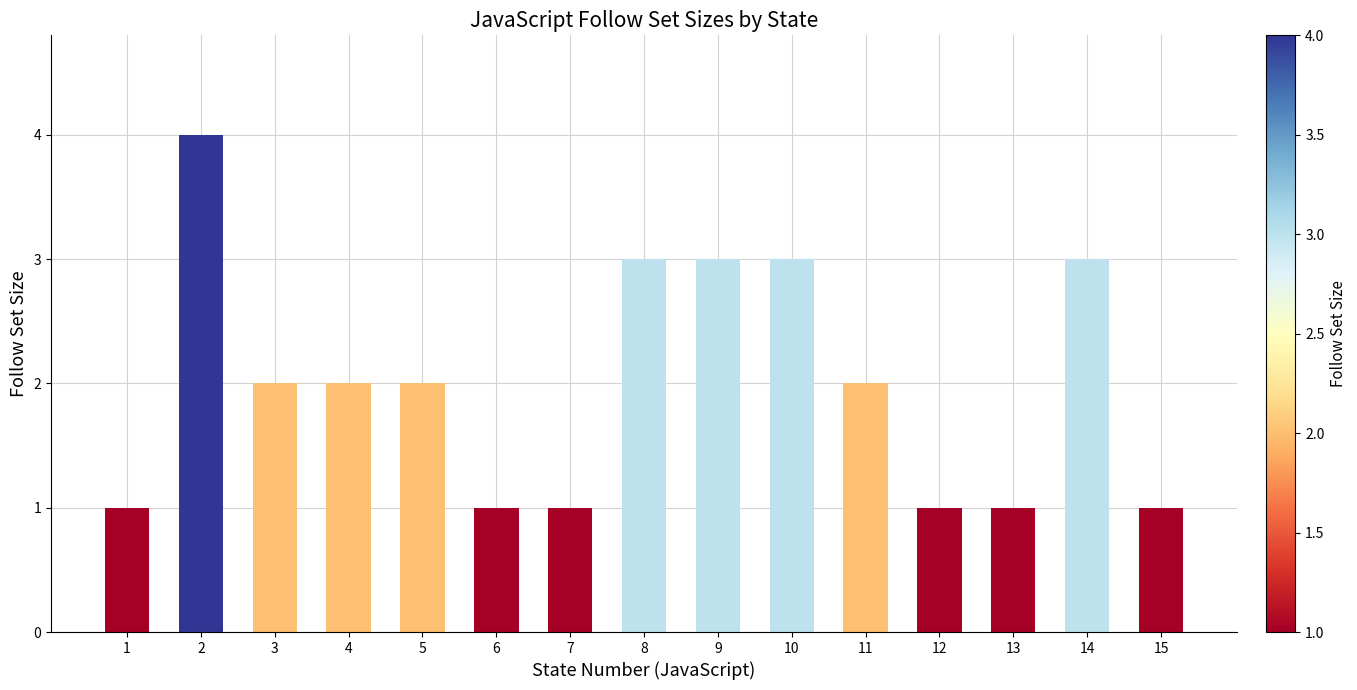

How many data points does each series have?

15